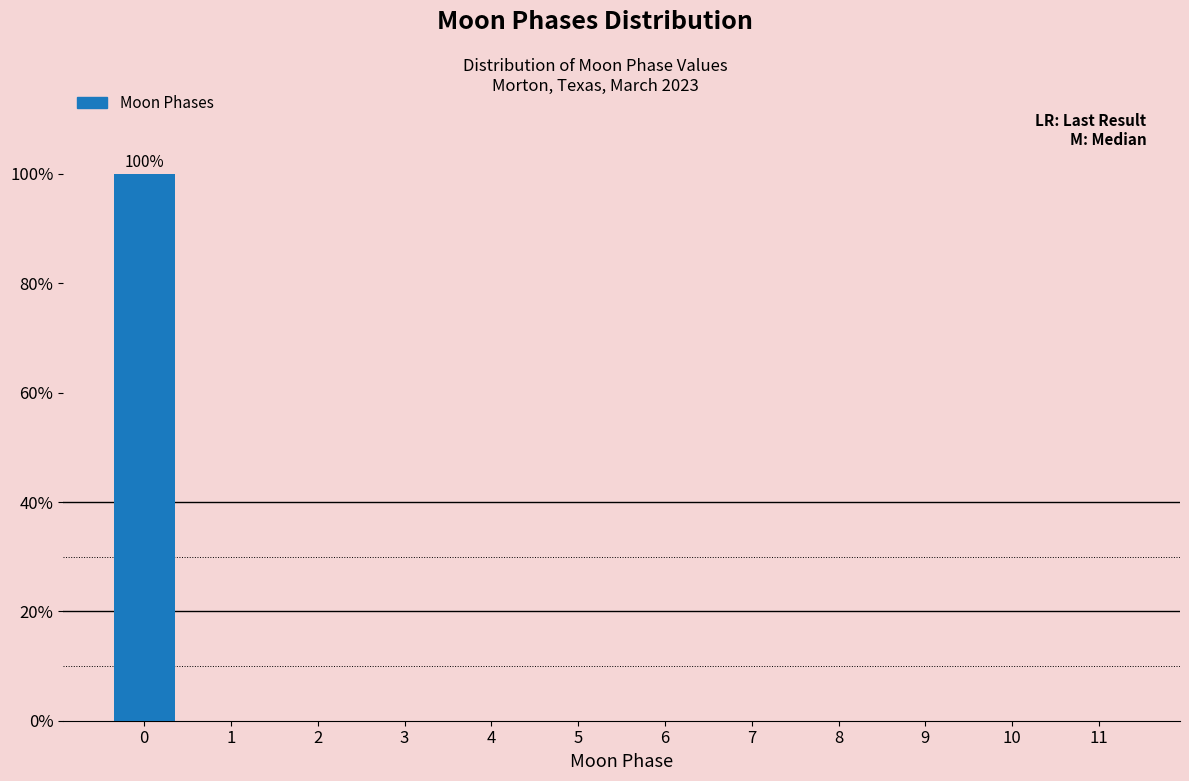

Reading left to right, extract all data points from this chart.

0=100	1=0	2=0	3=0	4=0	5=0	6=0	7=0	8=0	9=0	10=0	11=0